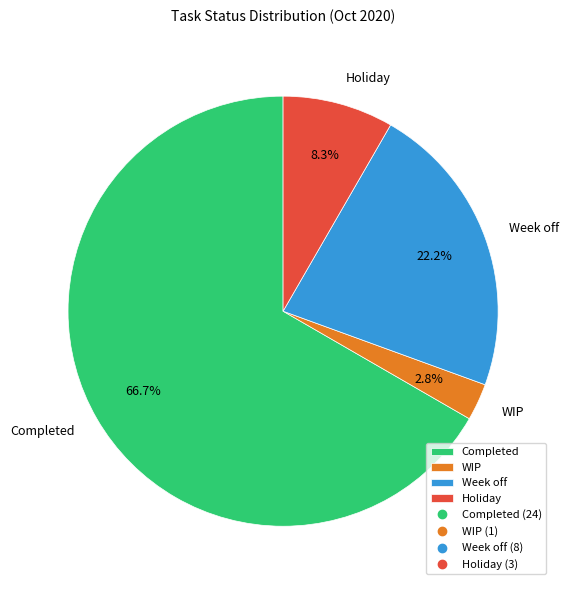

To the nearest percent, what is the difference between the largest and smallest slice percentages?

64%